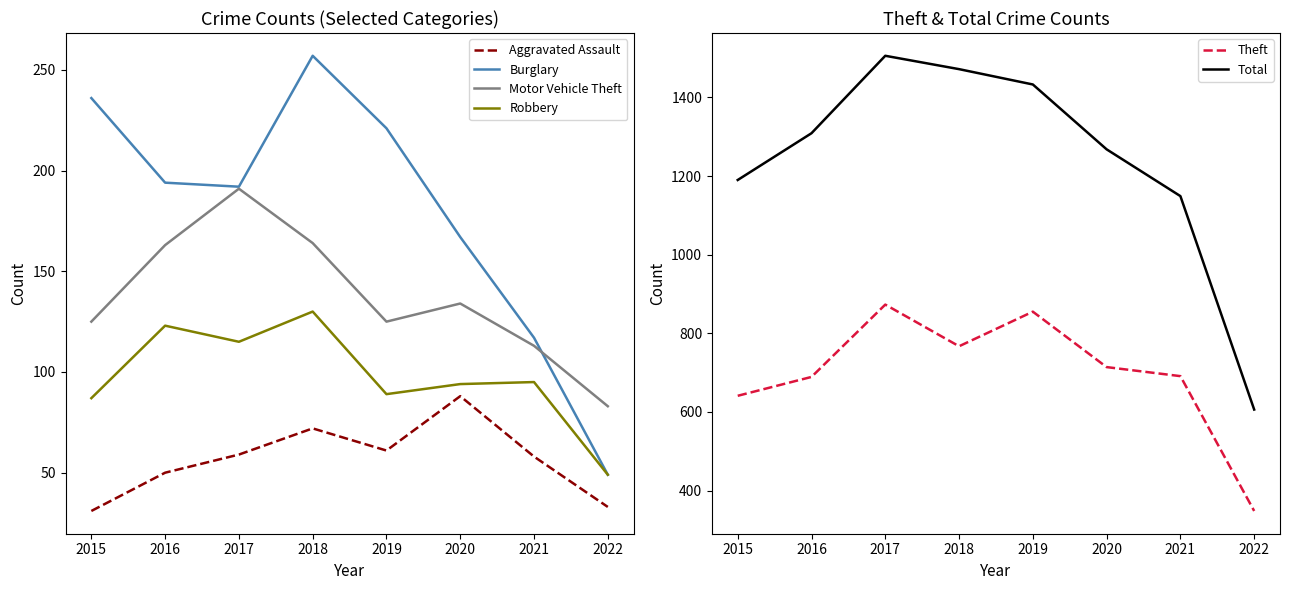

What is the lowest value of the Motor Vehicle Theft series?

83